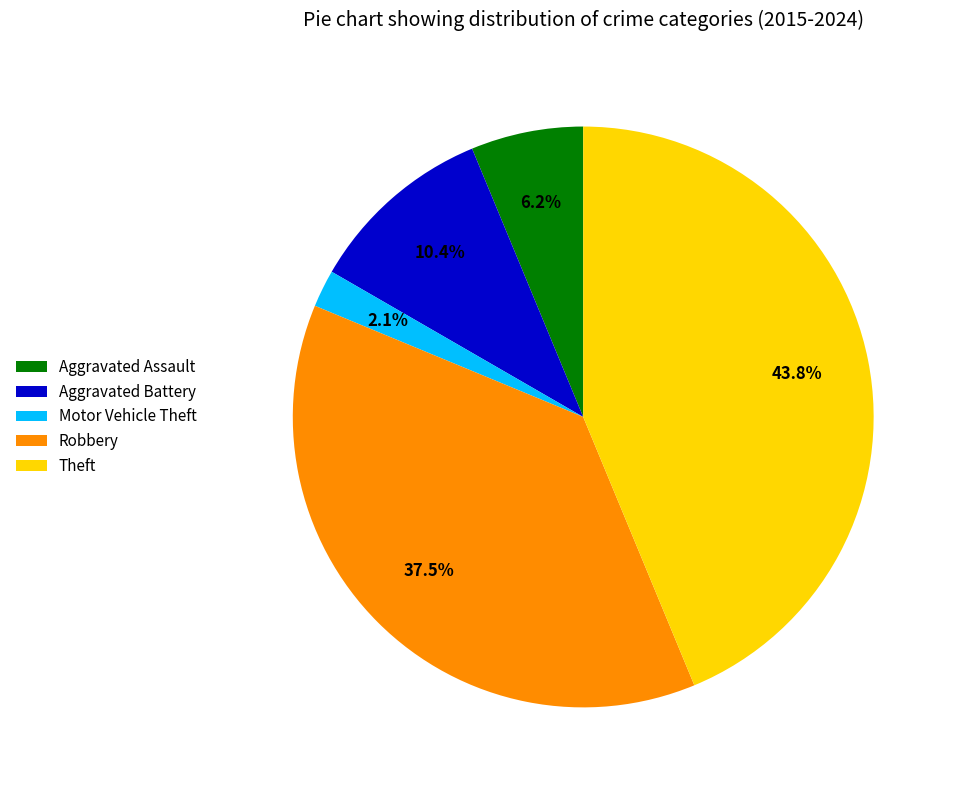

To the nearest percent, what is the combined percentage of Motor Vehicle Theft and Aggravated Assault?

8%